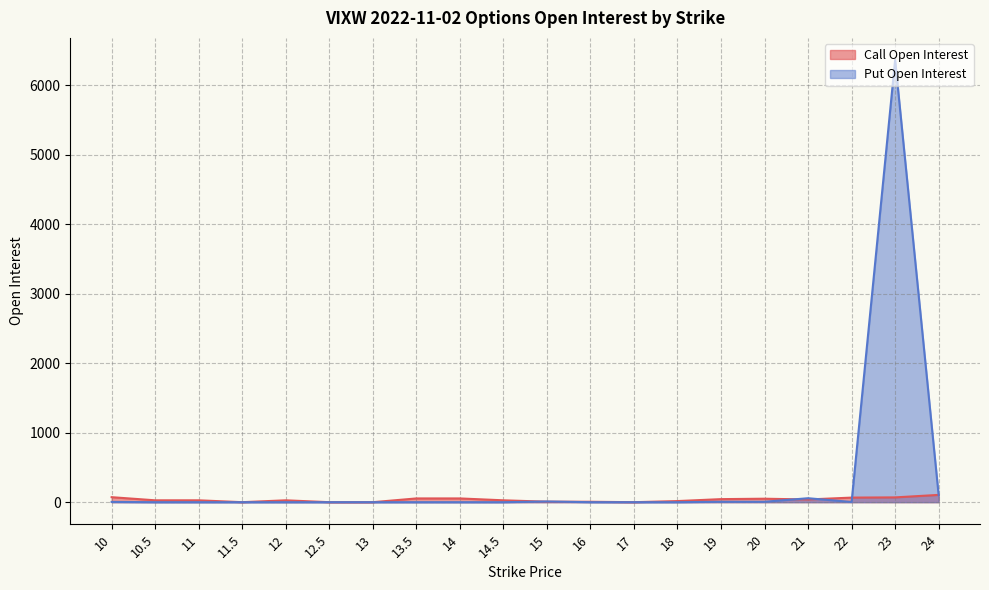

Reading left to right, extract all data points from this chart.

Call Open Interest: 72	27	27	0	27	0	0	54	54	27	7	6	0	16	44	50	39	66	69	105
Put Open Interest: 4	0	0	0	0	0	0	0	0	0	10	0	0	0	6	6	57	3	6363	101